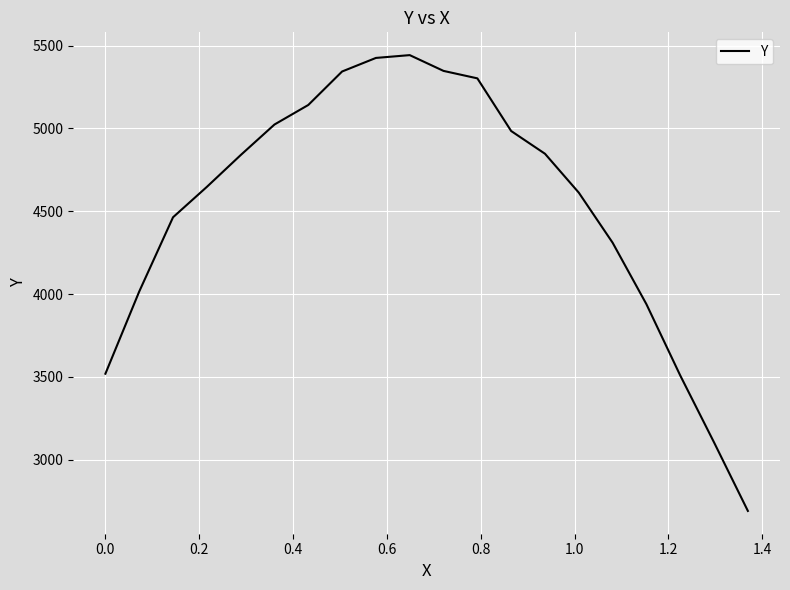

What is the greatest value displayed?

5442.6